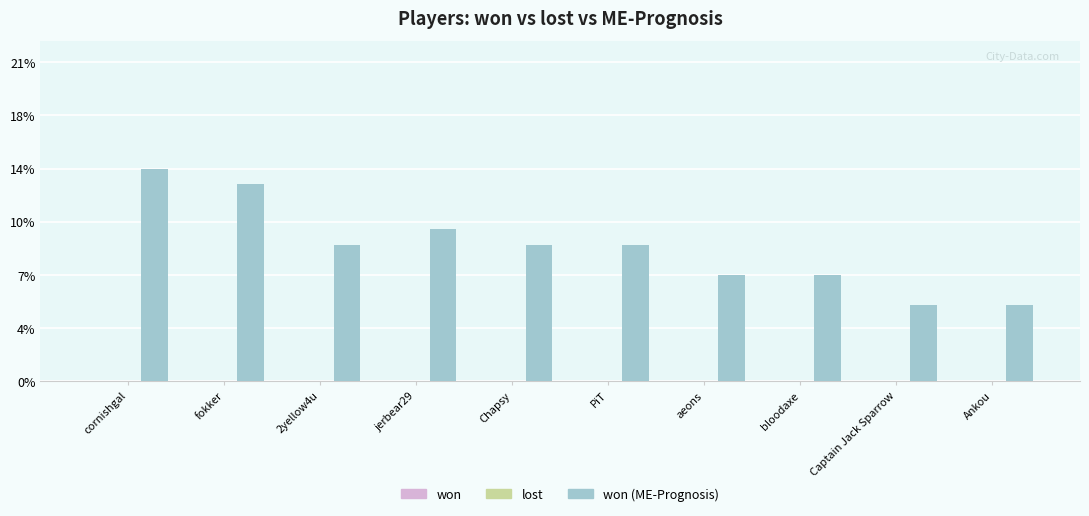

What is the label of the 2nd bar from the left?

fokker